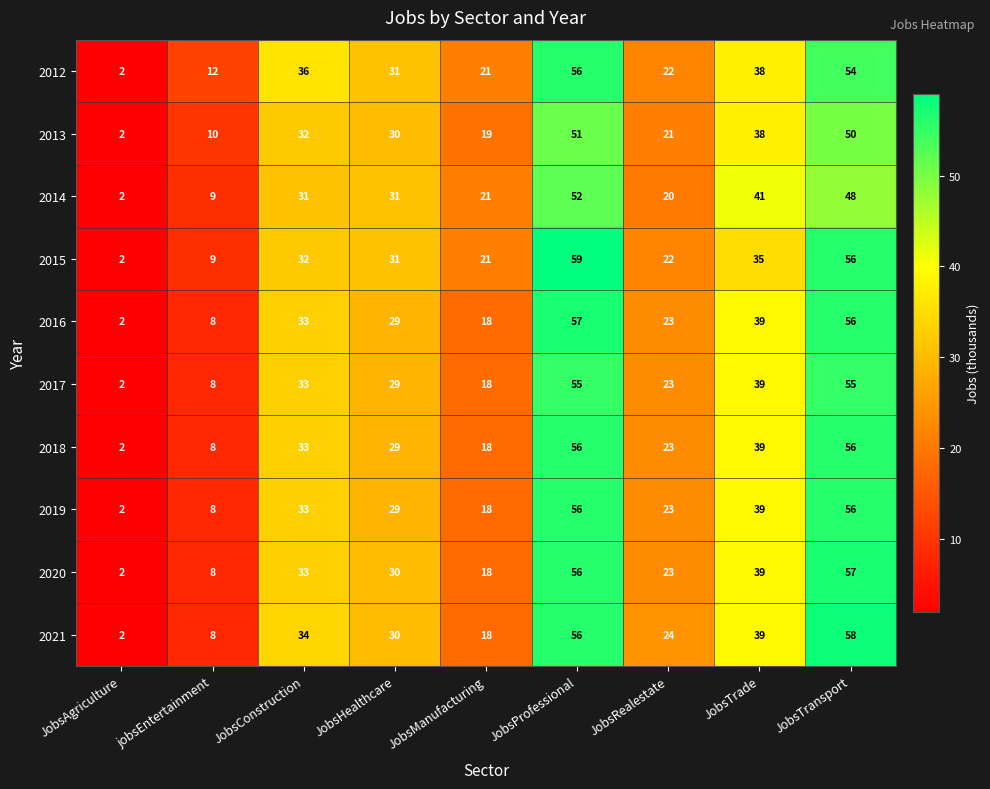

What is the average value of the 2021 series?

30